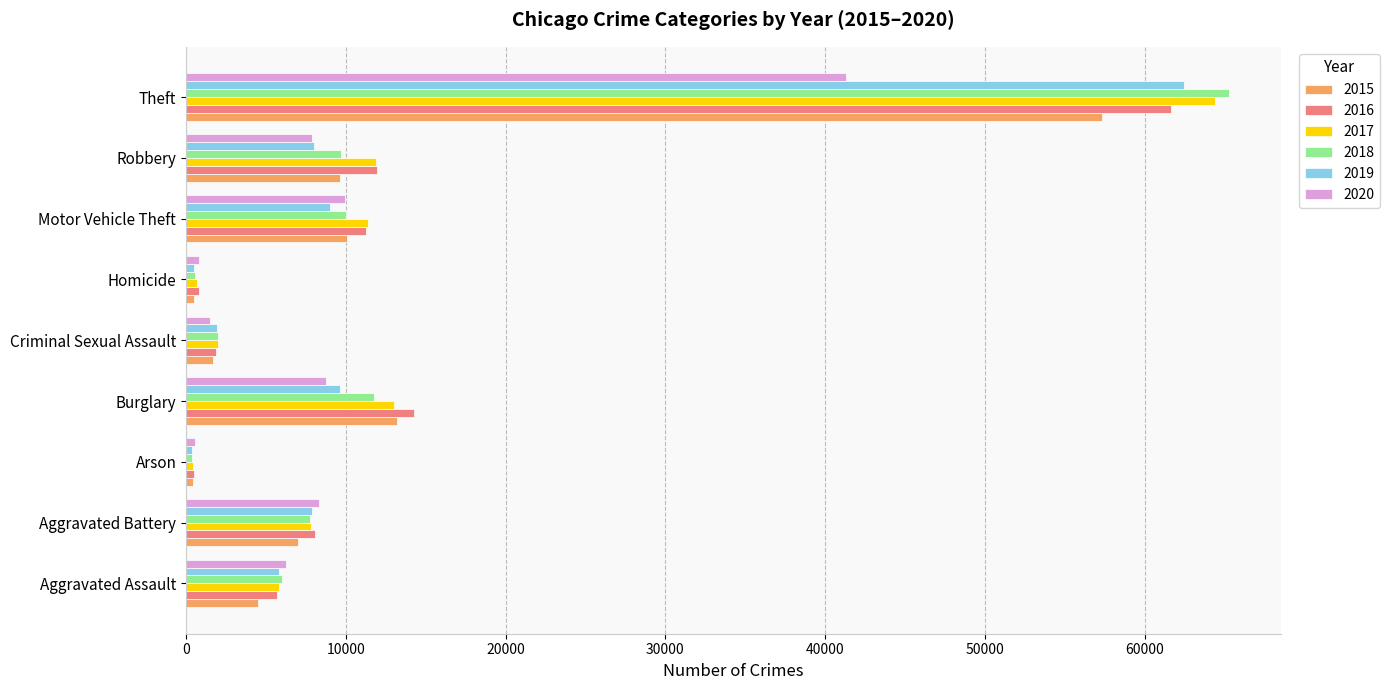

Which series changed the most between Aggravated Battery and Theft?

2018